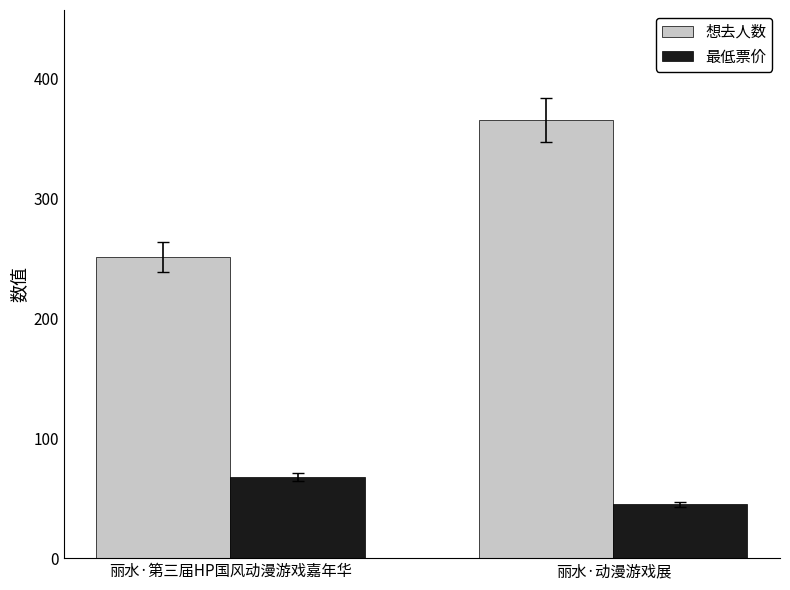

Is it true that 想去人数 equals 366 at 丽水·动漫游戏展?

True